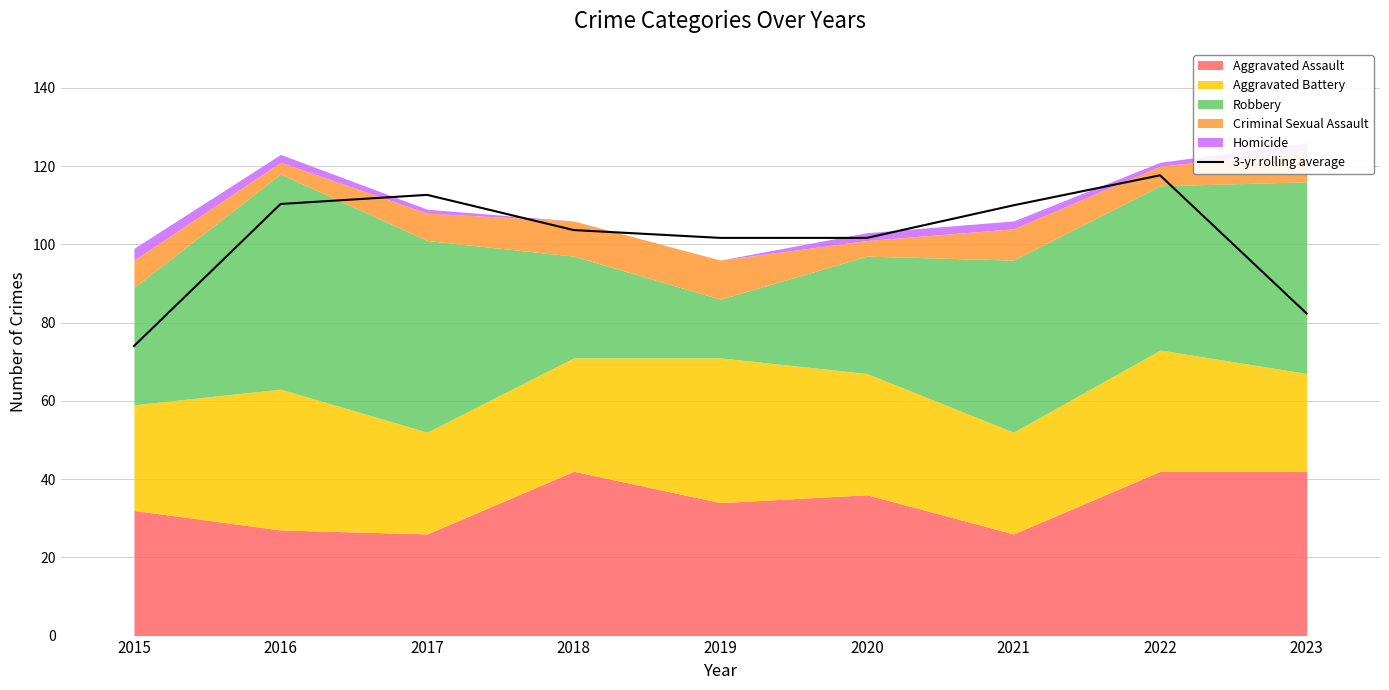

What is the value of the 3rd point from the left?

112.7